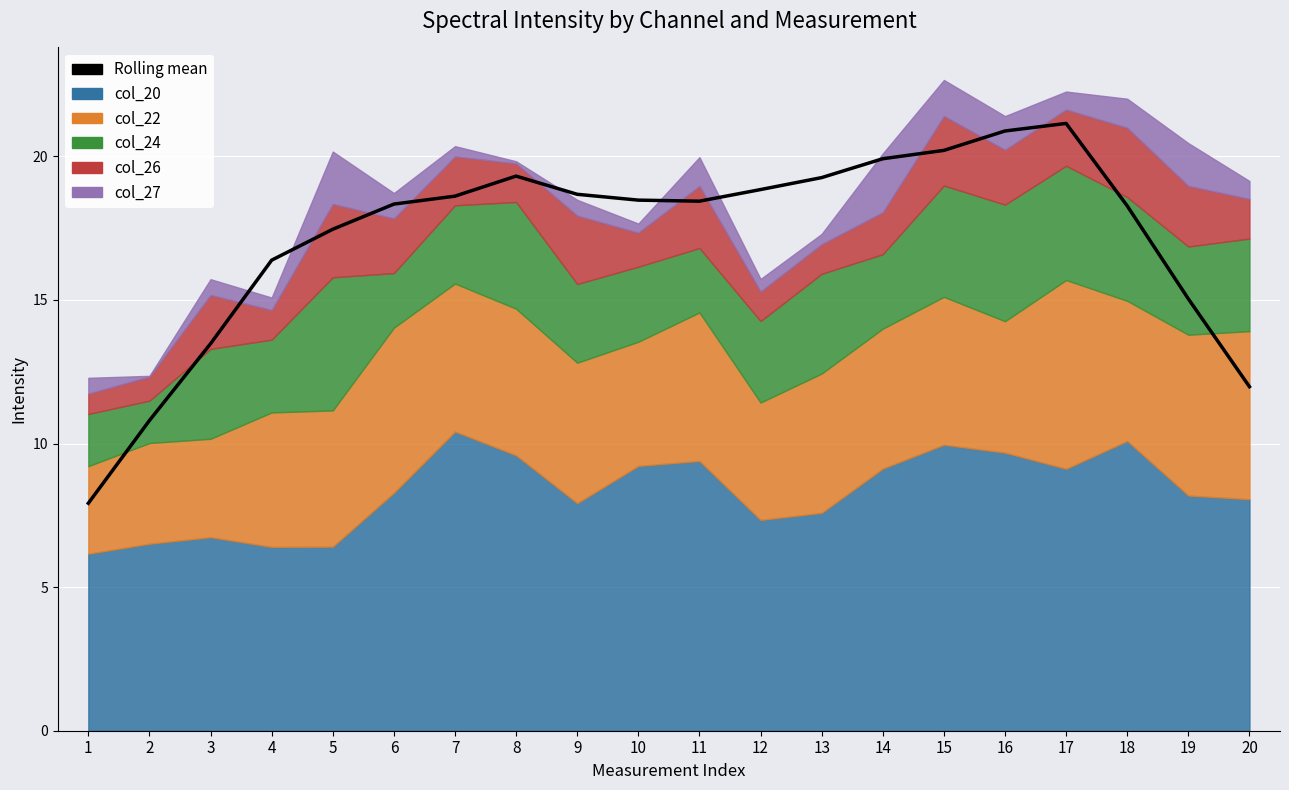

Approximately how many times larger is the value at 17 compared to 3?

1.6